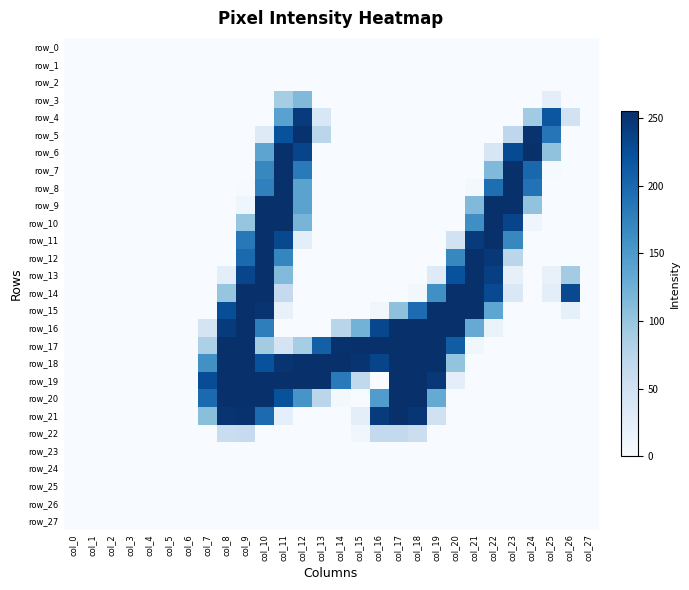

The row_19 series shows 84 at col_23. True or false?

False